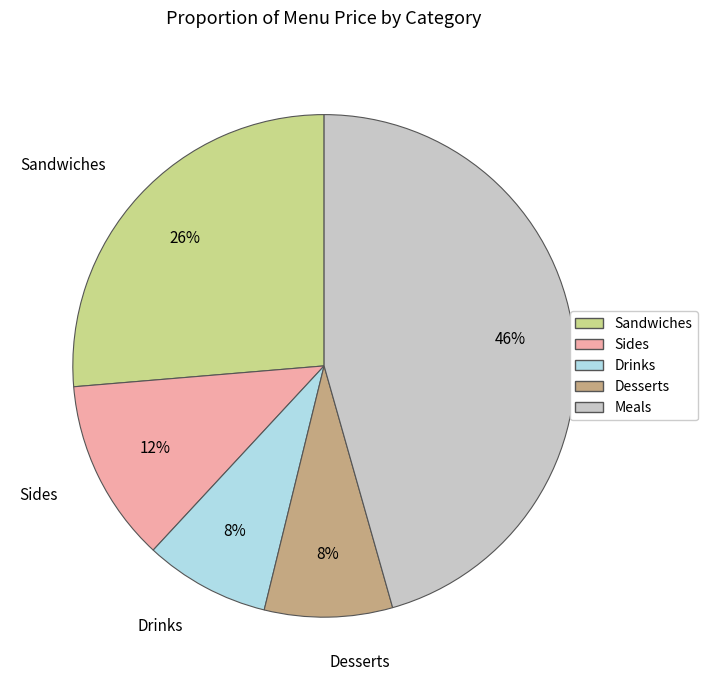

Which slice is the largest?

Meals